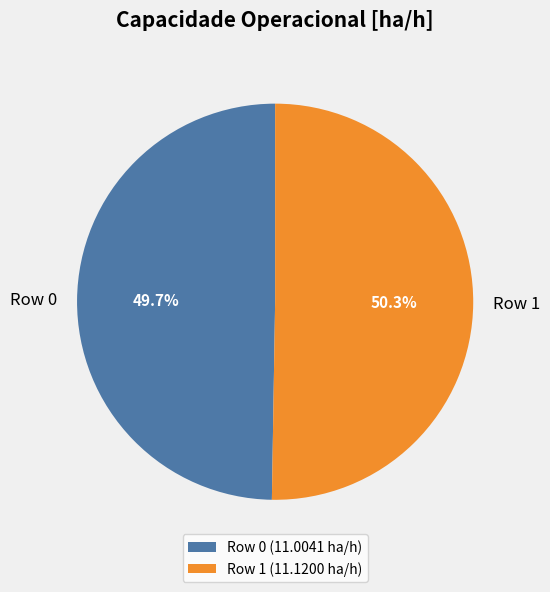

How many segments does this pie chart have?

2